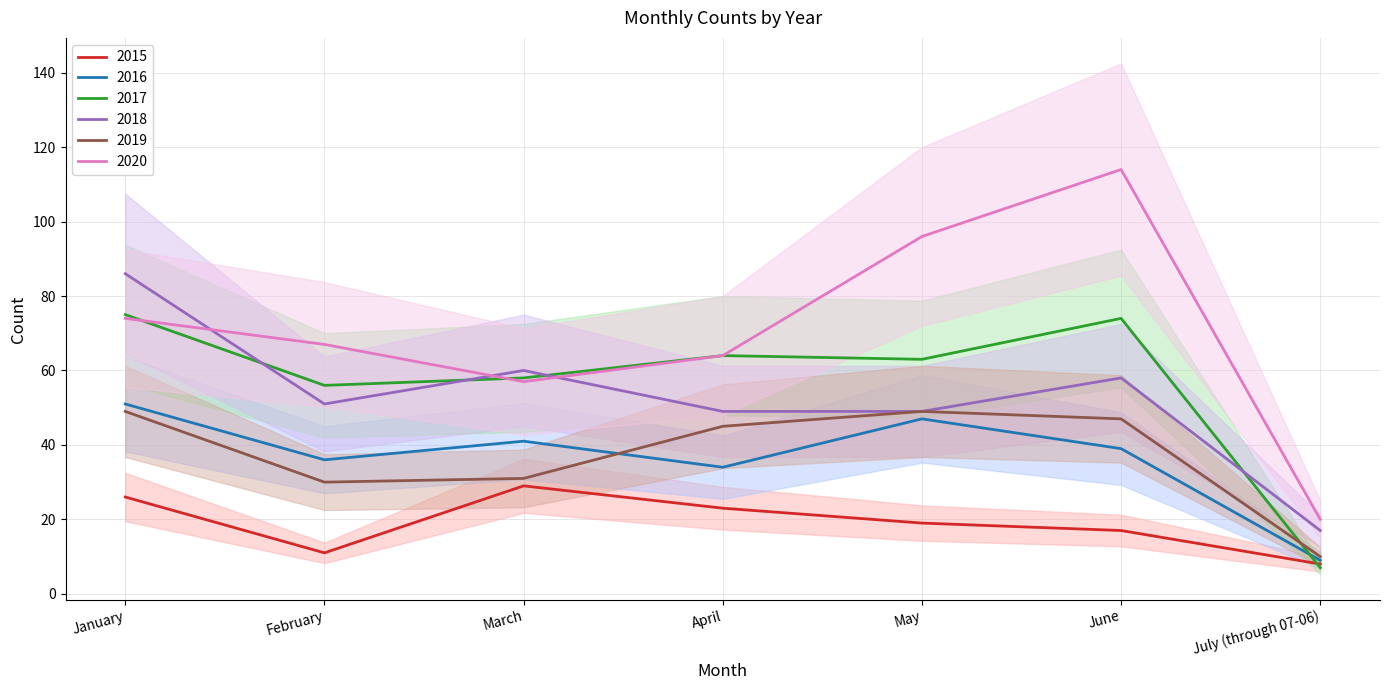

Which has a higher value, March or April?

March